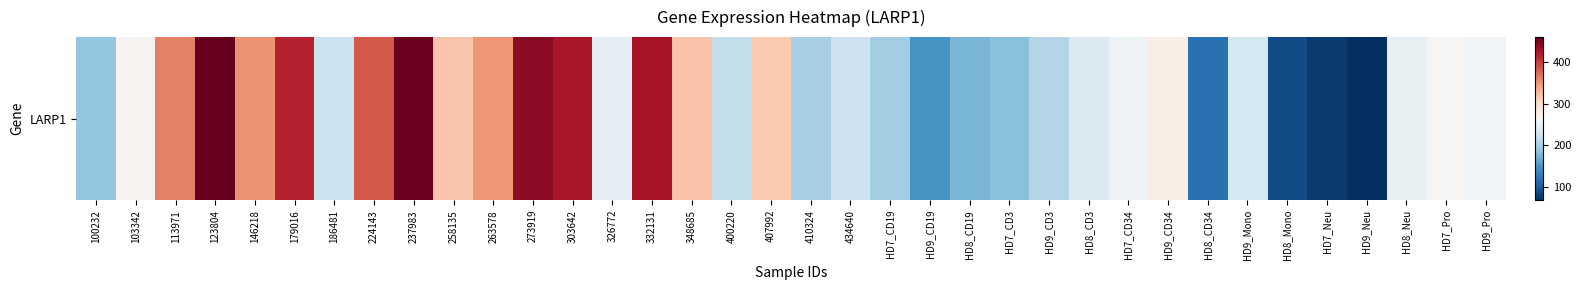

What is the sum of all values?

9622.5